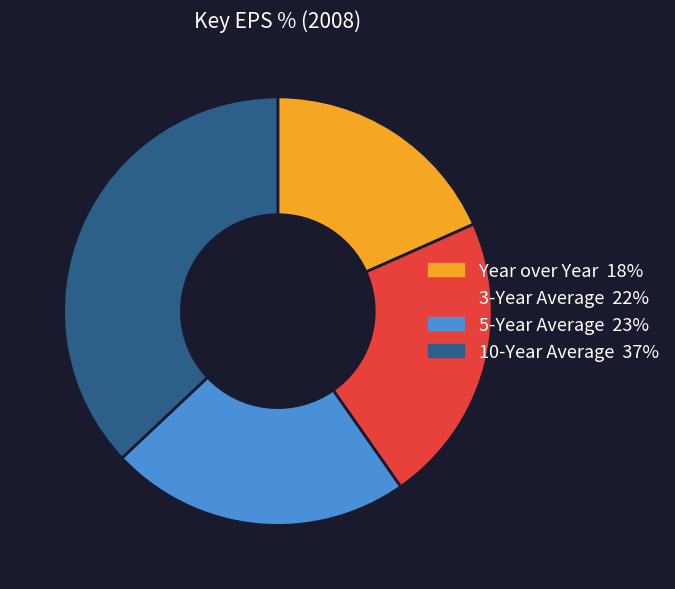

Which category has the smallest portion of the pie?

Year over Year